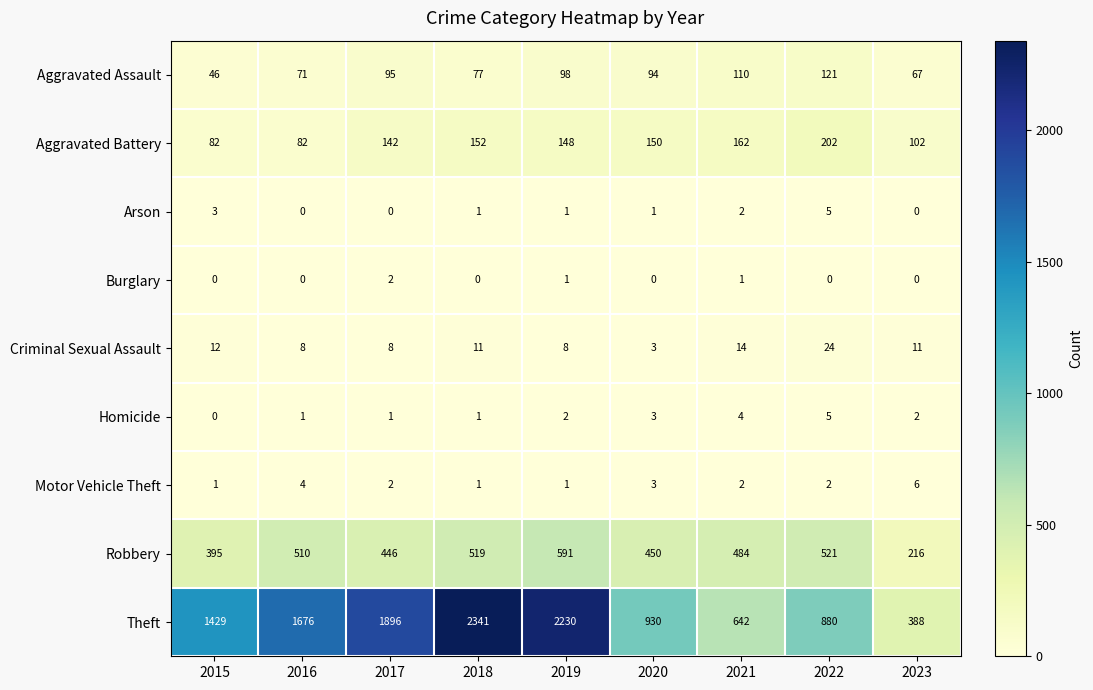

At how many categories does at least one series exceed 1556?

4